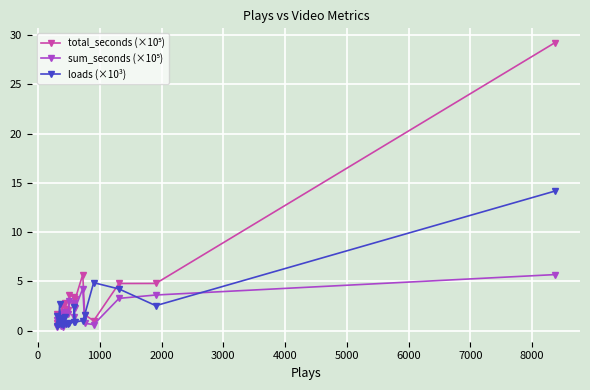

What is the maximum value shown in the chart?

29.2